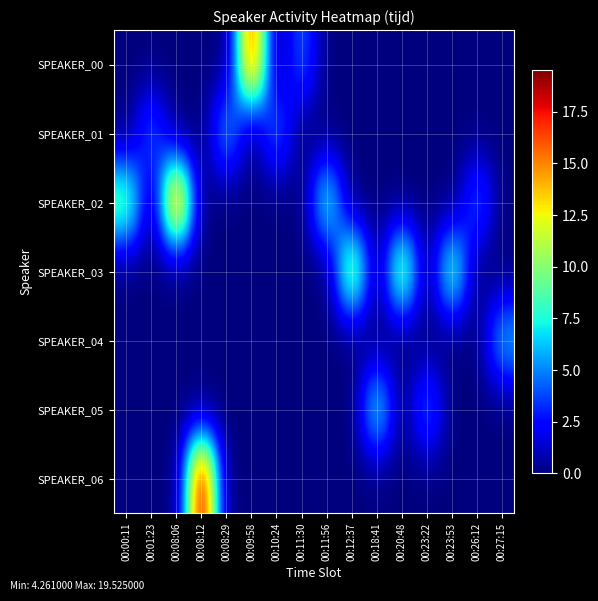

What is the greatest value displayed?

19.5